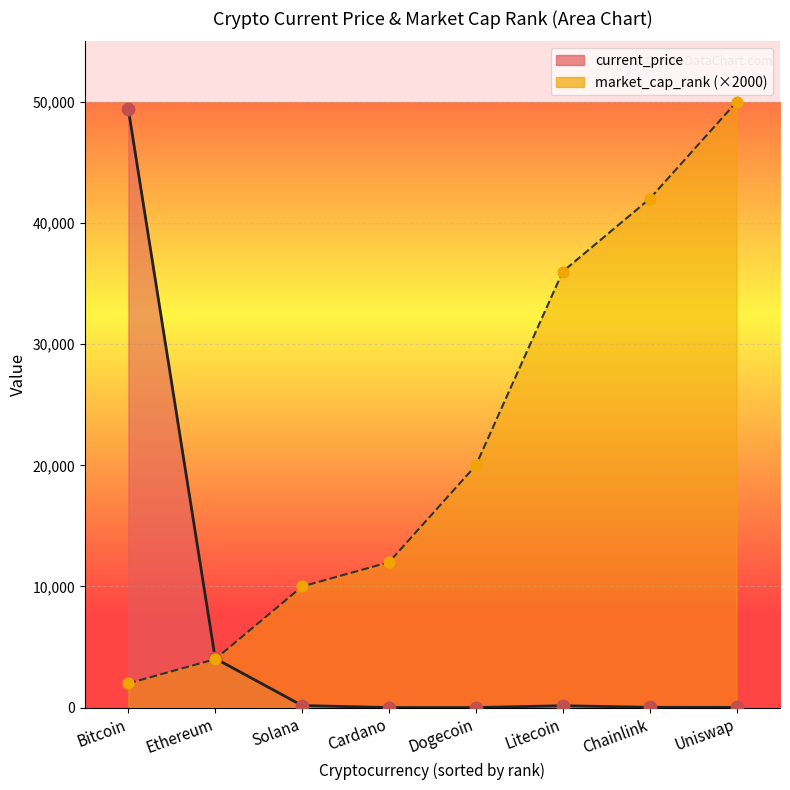

Which series has the largest Y range (max minus min)?

current_price